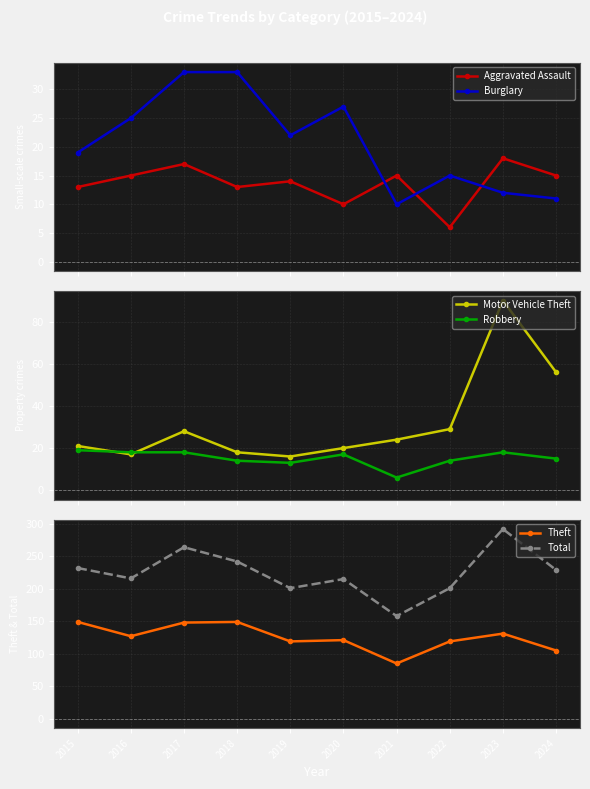

Is it true that Robbery equals 17 at 2020?

True